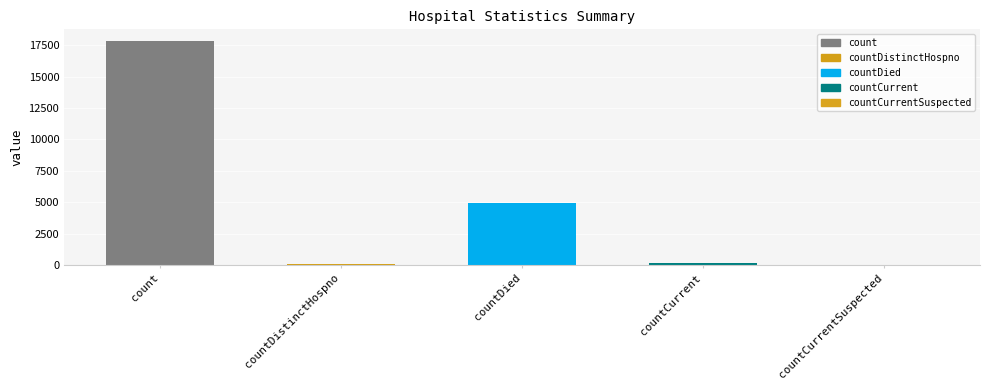

What is the sum of all values?

23024